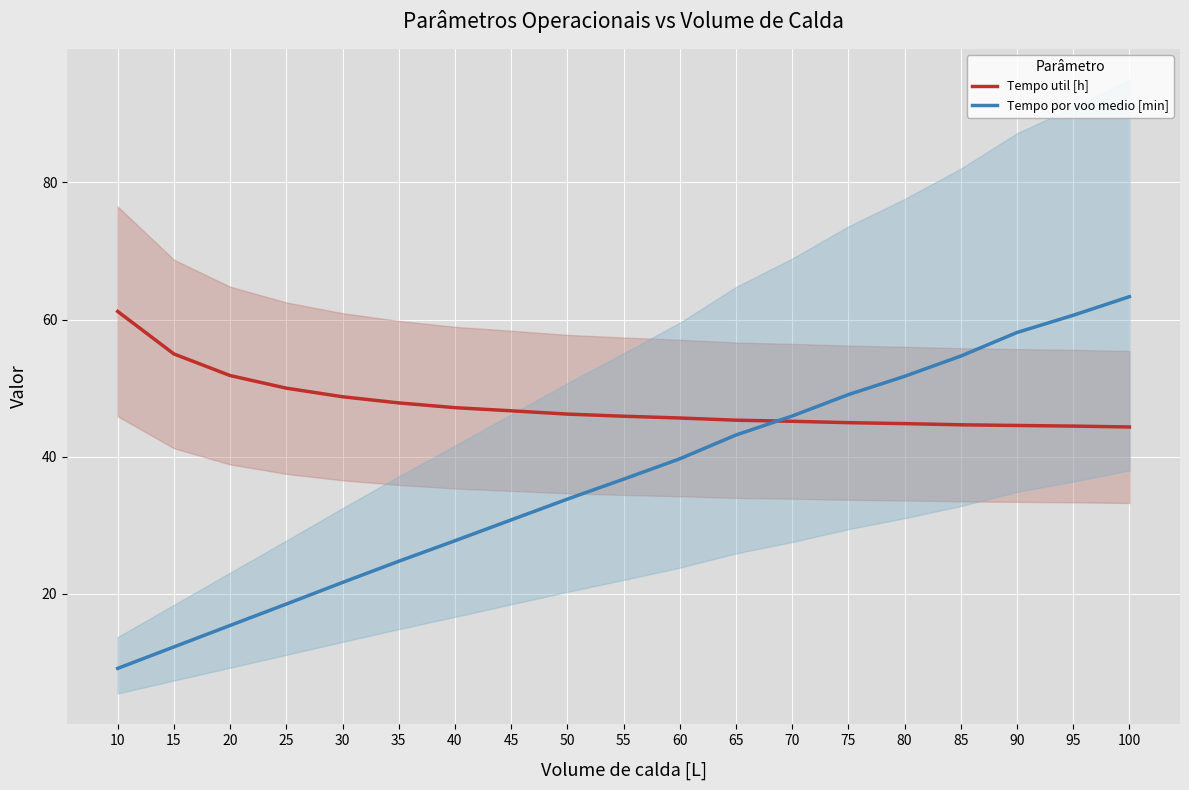

List the series in order of their overall mean, highest first.

Tempo util [h], Tempo por voo medio [min]